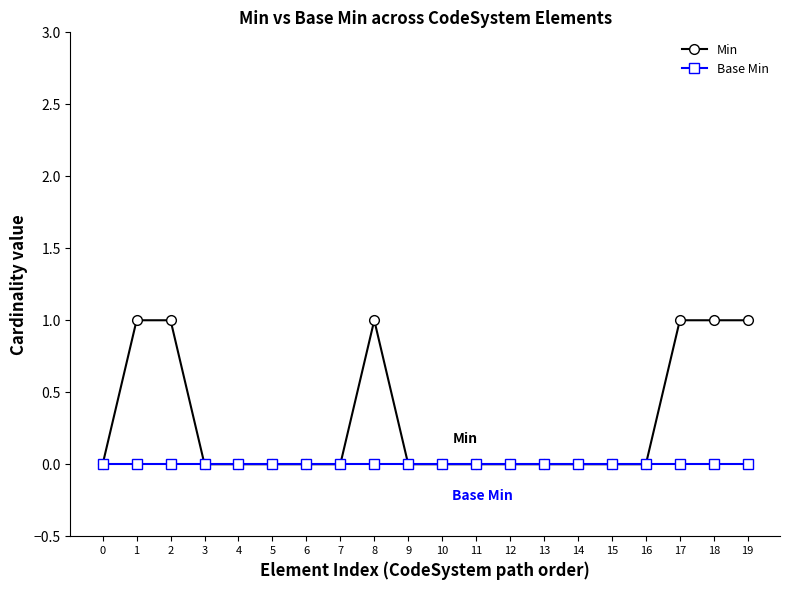

Does the chart display data point markers on the line(s)?

Yes